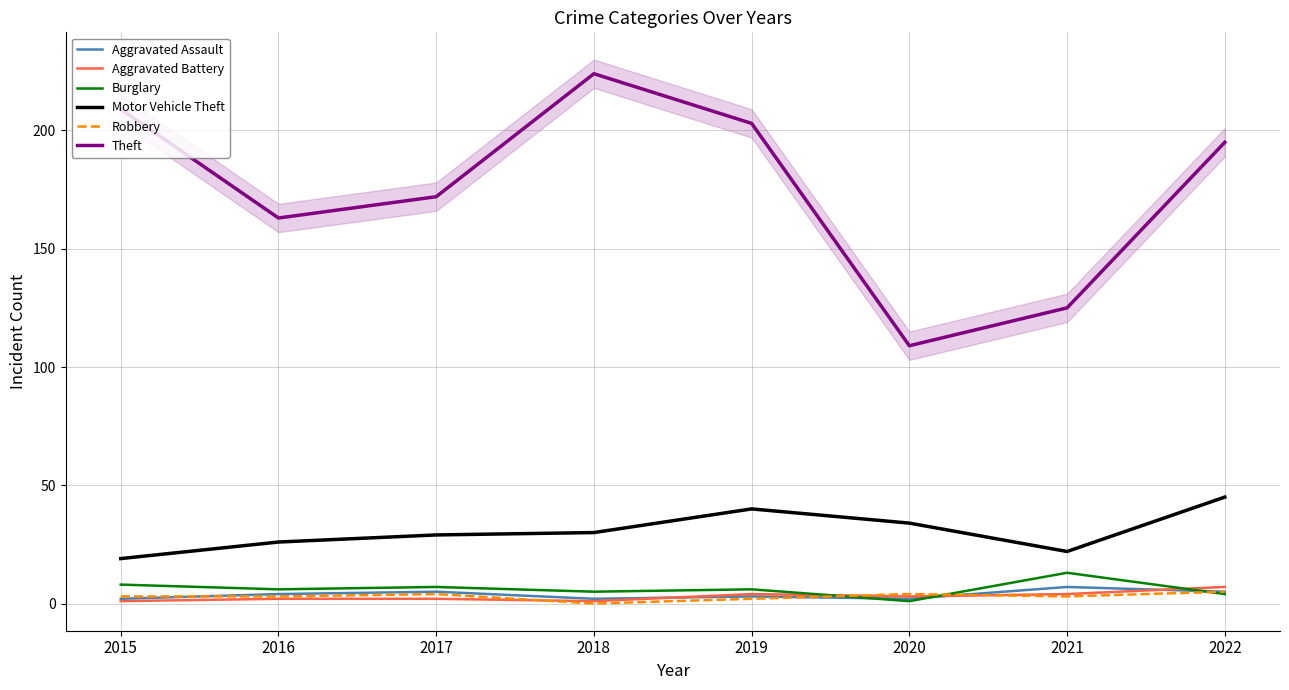

Which series has the largest range (max minus min)?

Theft